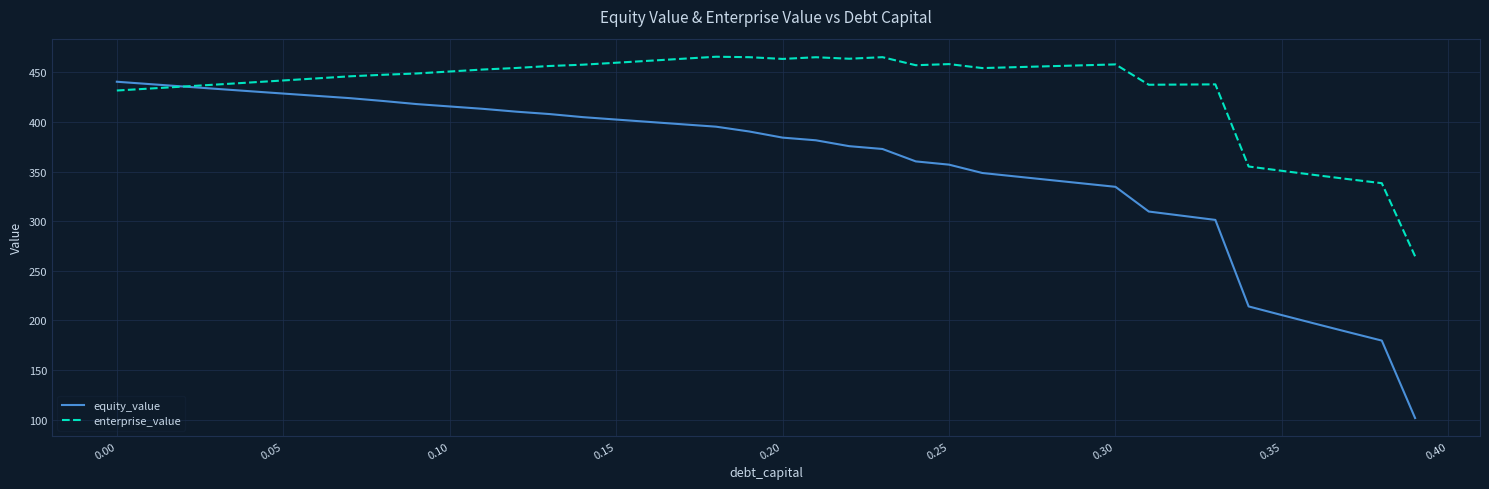

Which series has the largest total across all categories?

enterprise_value